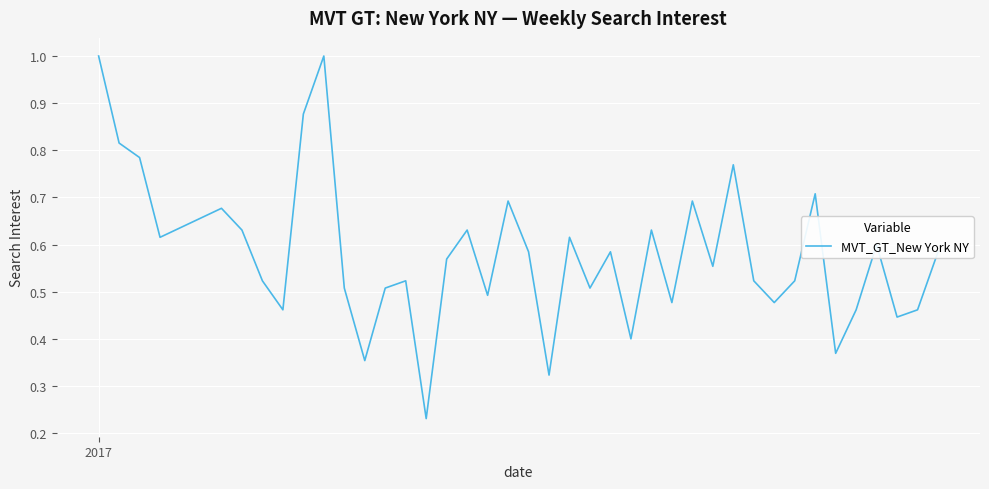

What is the sum of all values?

23.2